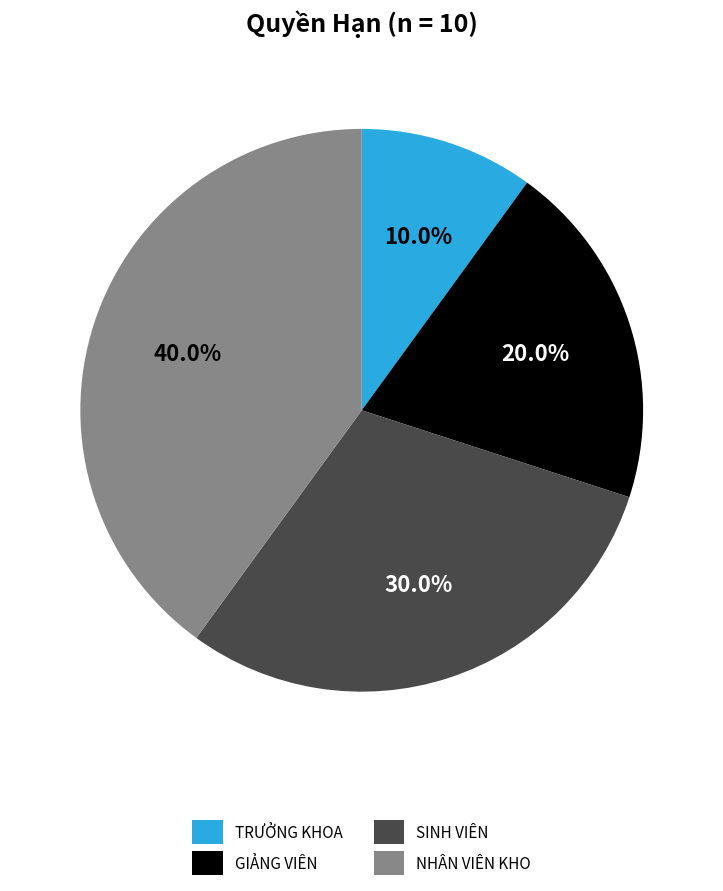

What is the ratio of the value at GIẢNG VIÊN to the value at SINH VIÊN?

0.7